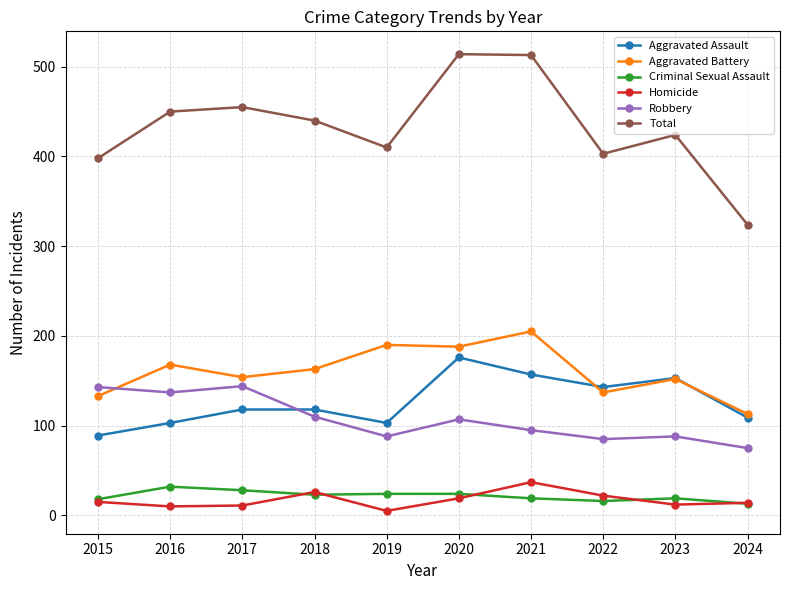

True or false: Robbery and Criminal Sexual Assault intersect in this chart.

False